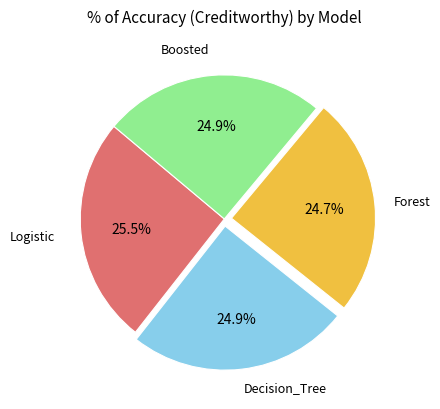

Is there a majority slice in this chart?

No